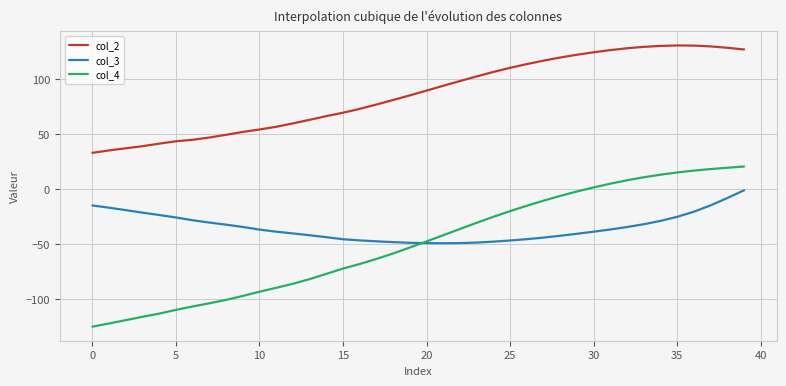

Which series has the largest range (max minus min)?

col_4